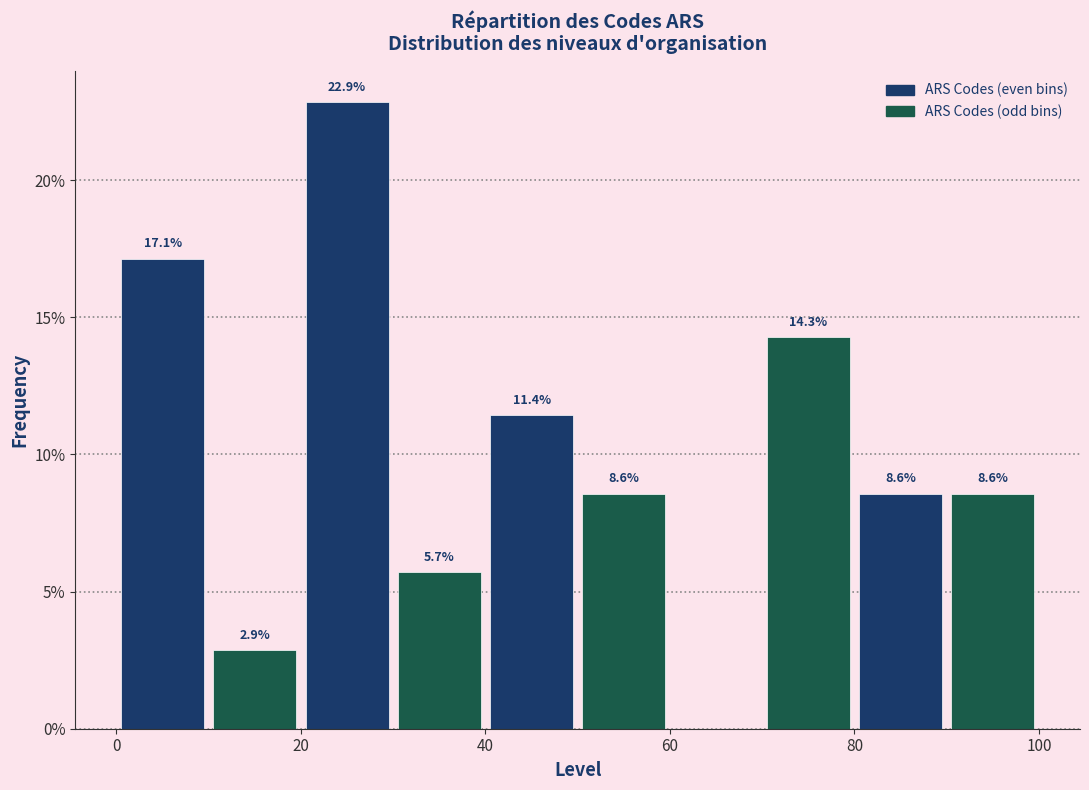

Over which range of the x-axis is the bar tallest?

20 to 30